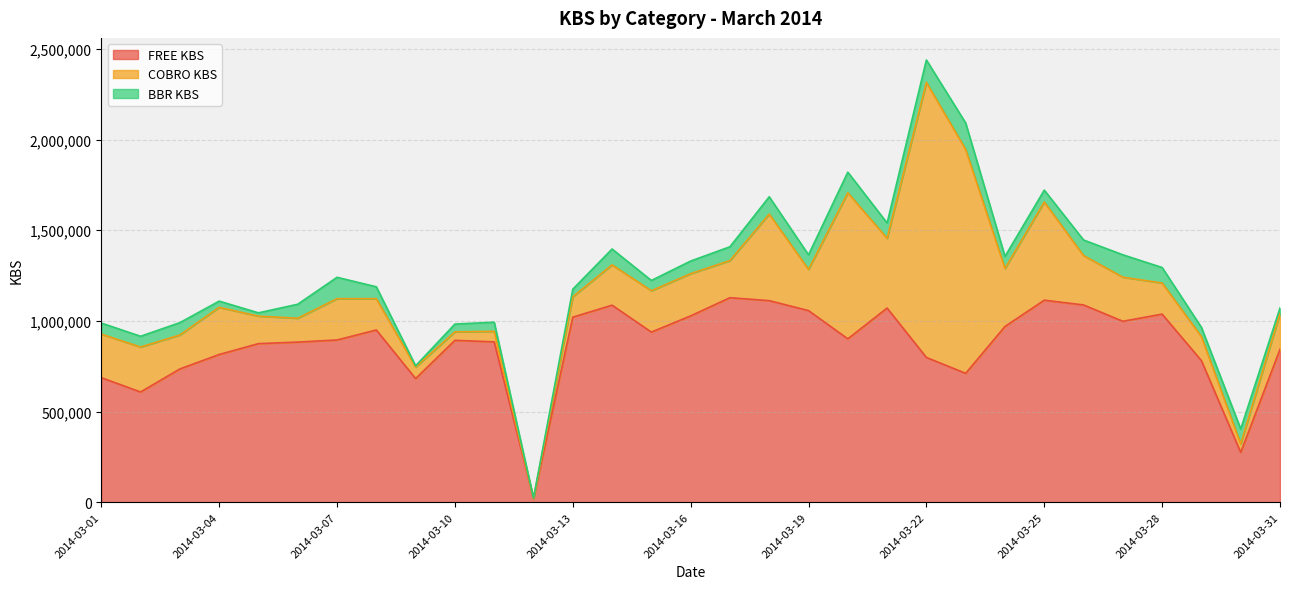

What are all the series names shown in the legend?

FREE KBS, COBRO KBS, BBR KBS